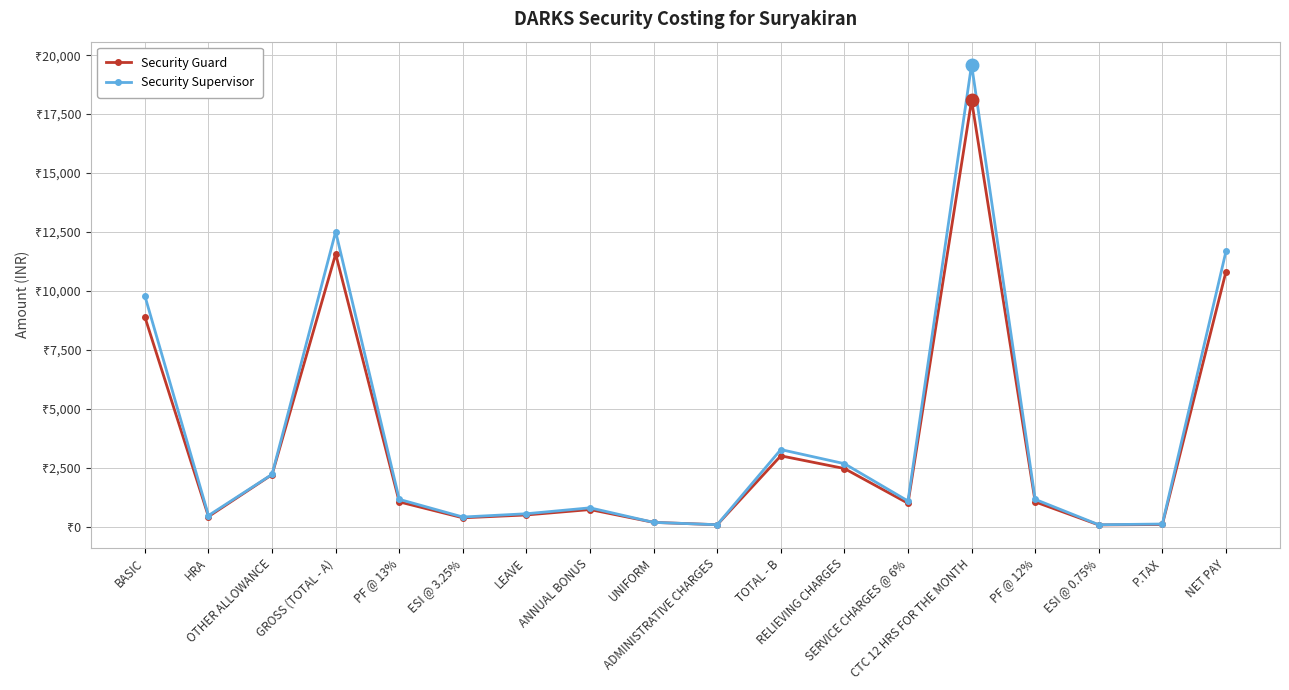

True or false: Security Supervisor has a value of 2996 at NET PAY.

False